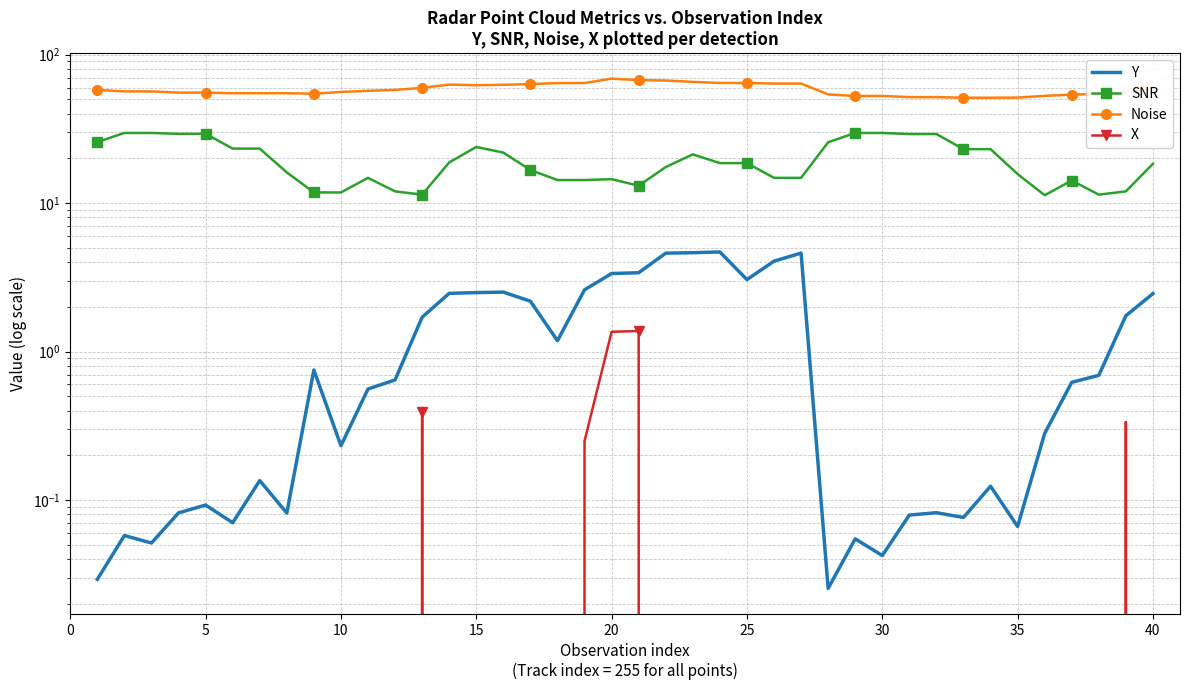

Which series has the widest spread of values?

SNR